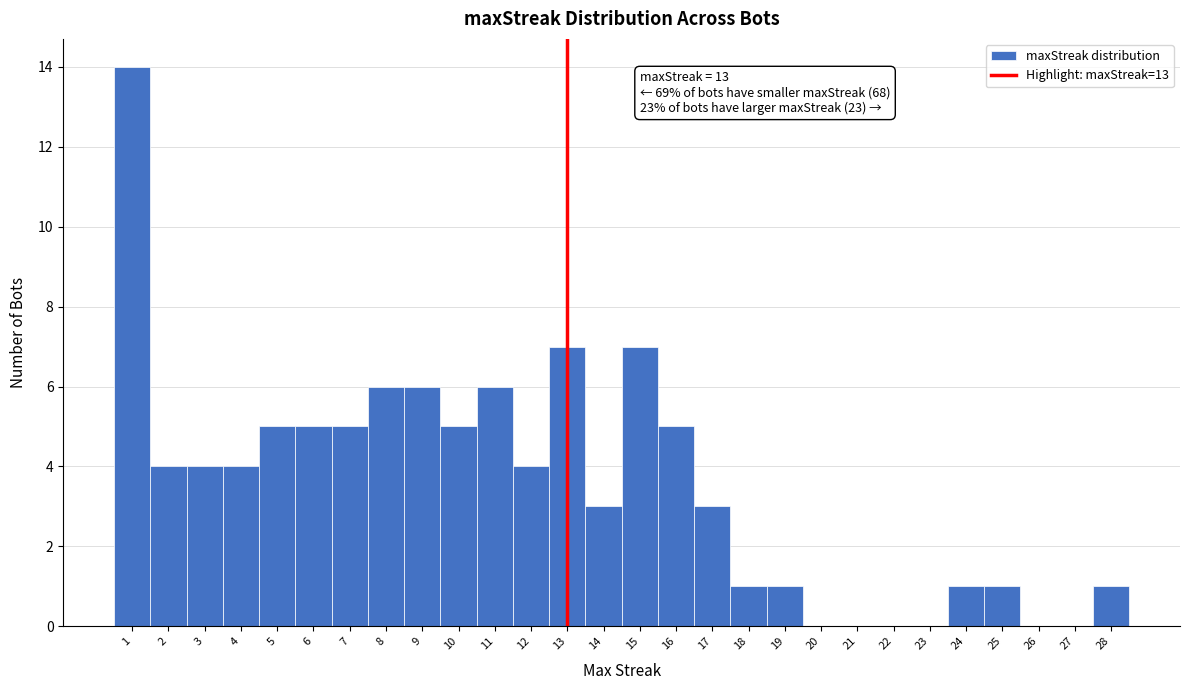

Which range on the x-axis has the tallest bar?

0.5 to 1.5